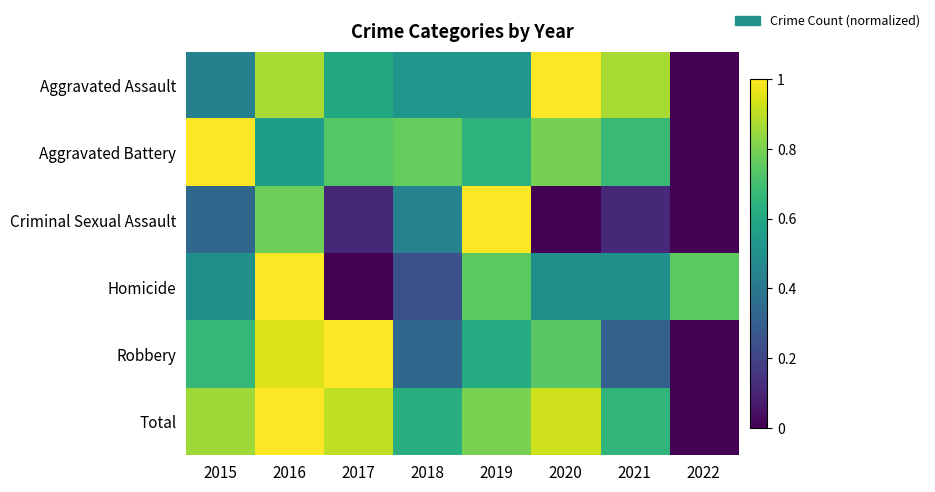

What is the spread (max minus min) of values at 2017?

1.0